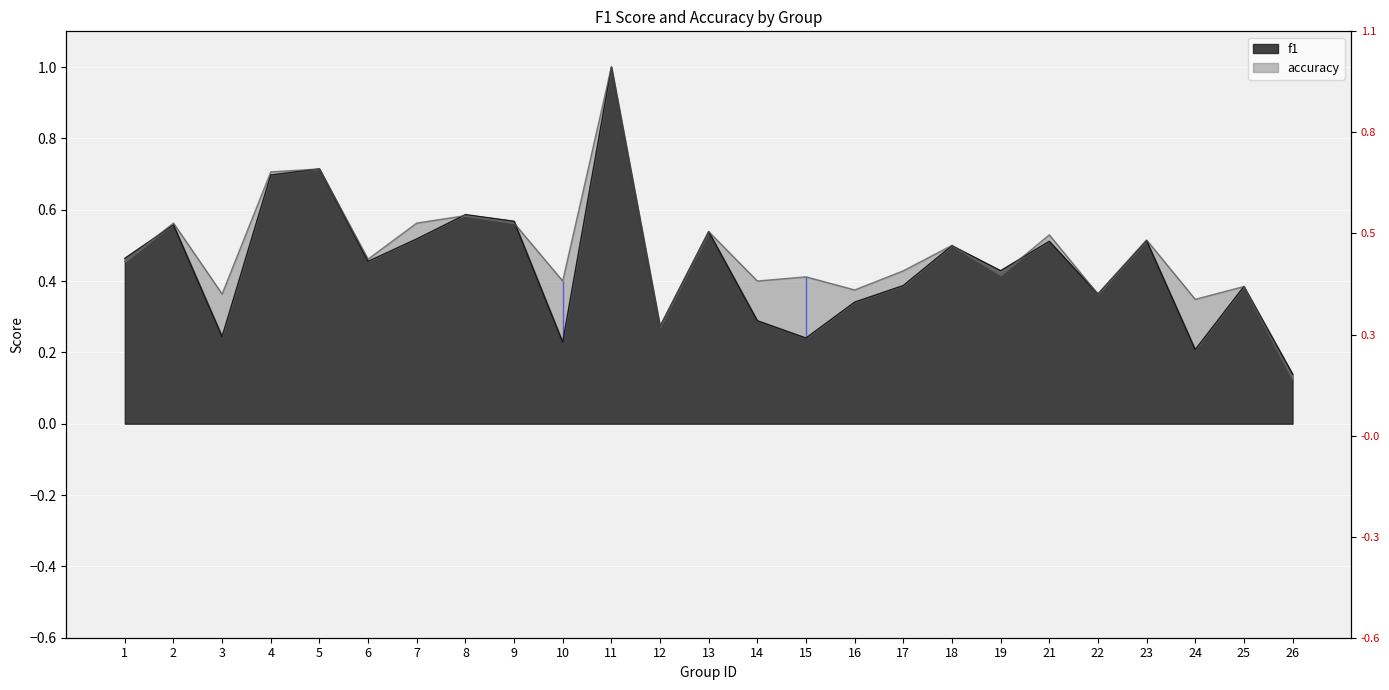

Count the f1 values in the range 0 to 1.

25